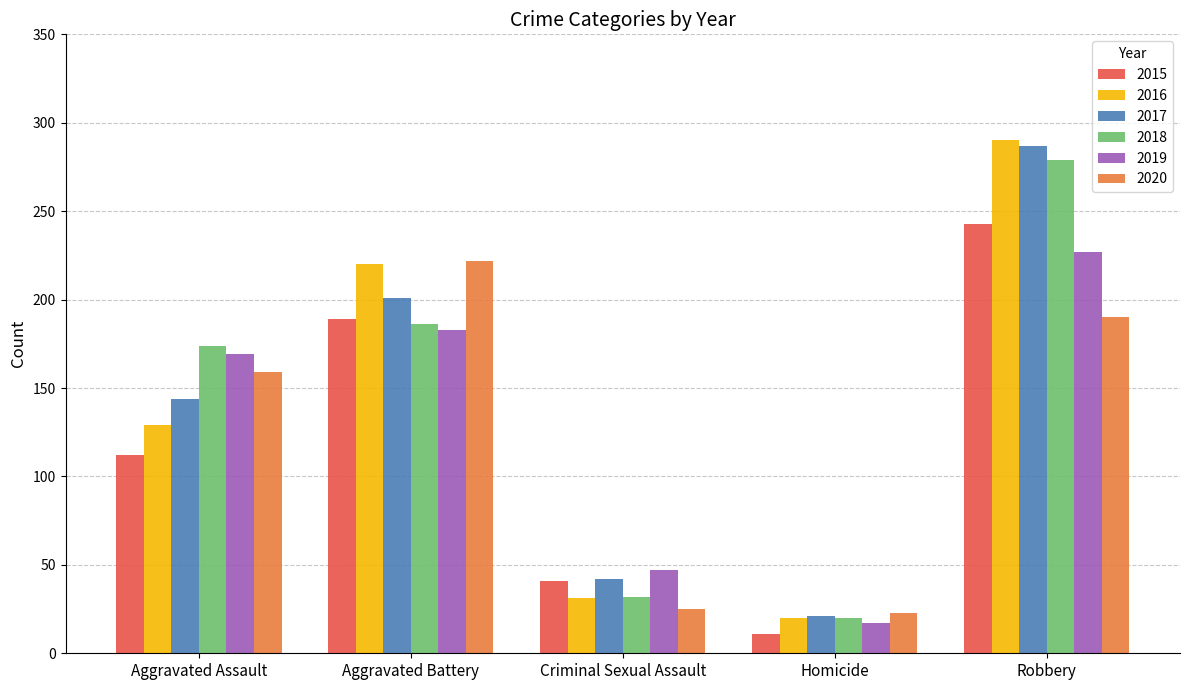

How many bars are there in each group?

6